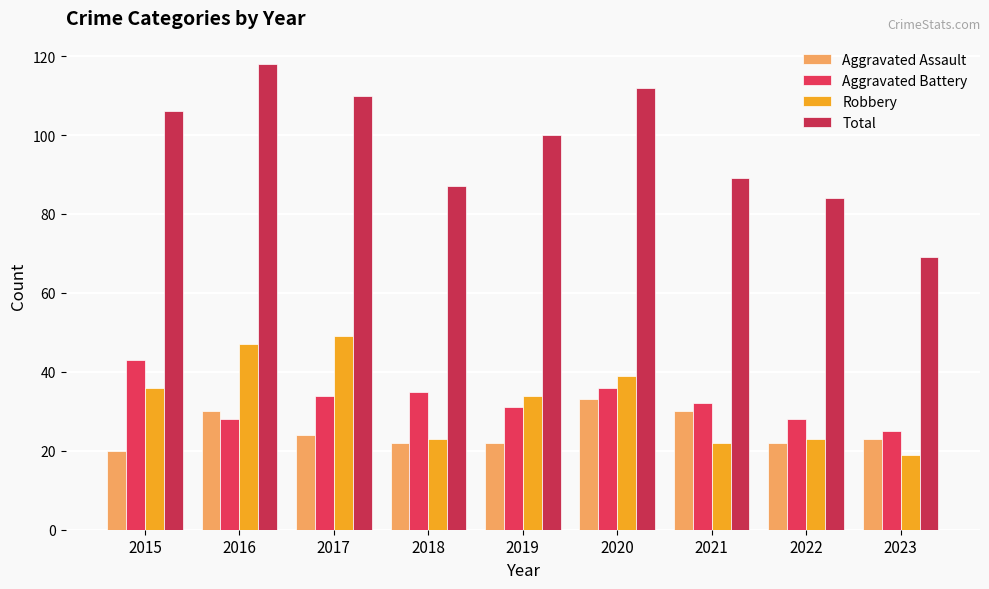

What is the maximum value for Total?

118